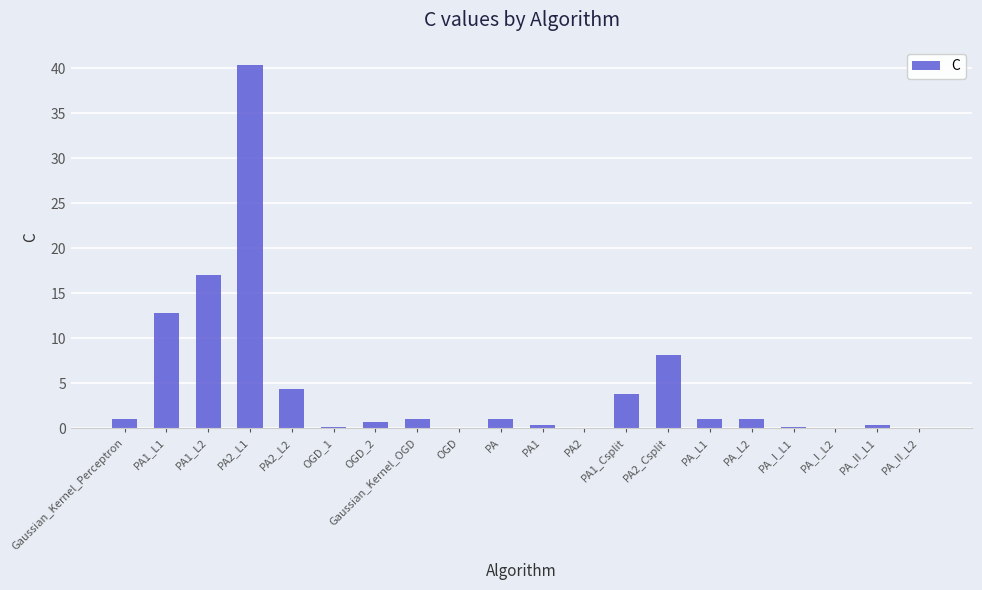

What is the maximum value shown in the chart?

40.4